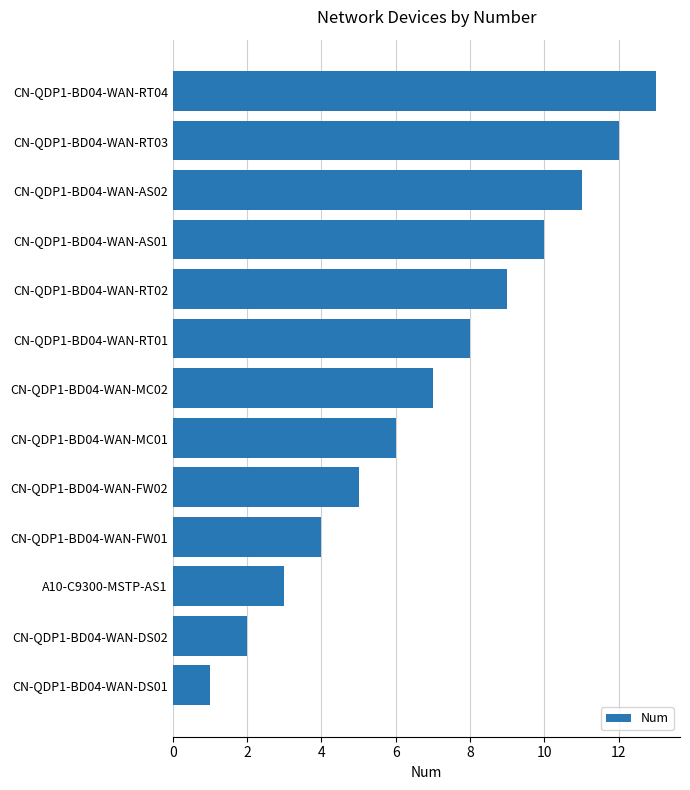

How many distinct data groups are displayed?

1